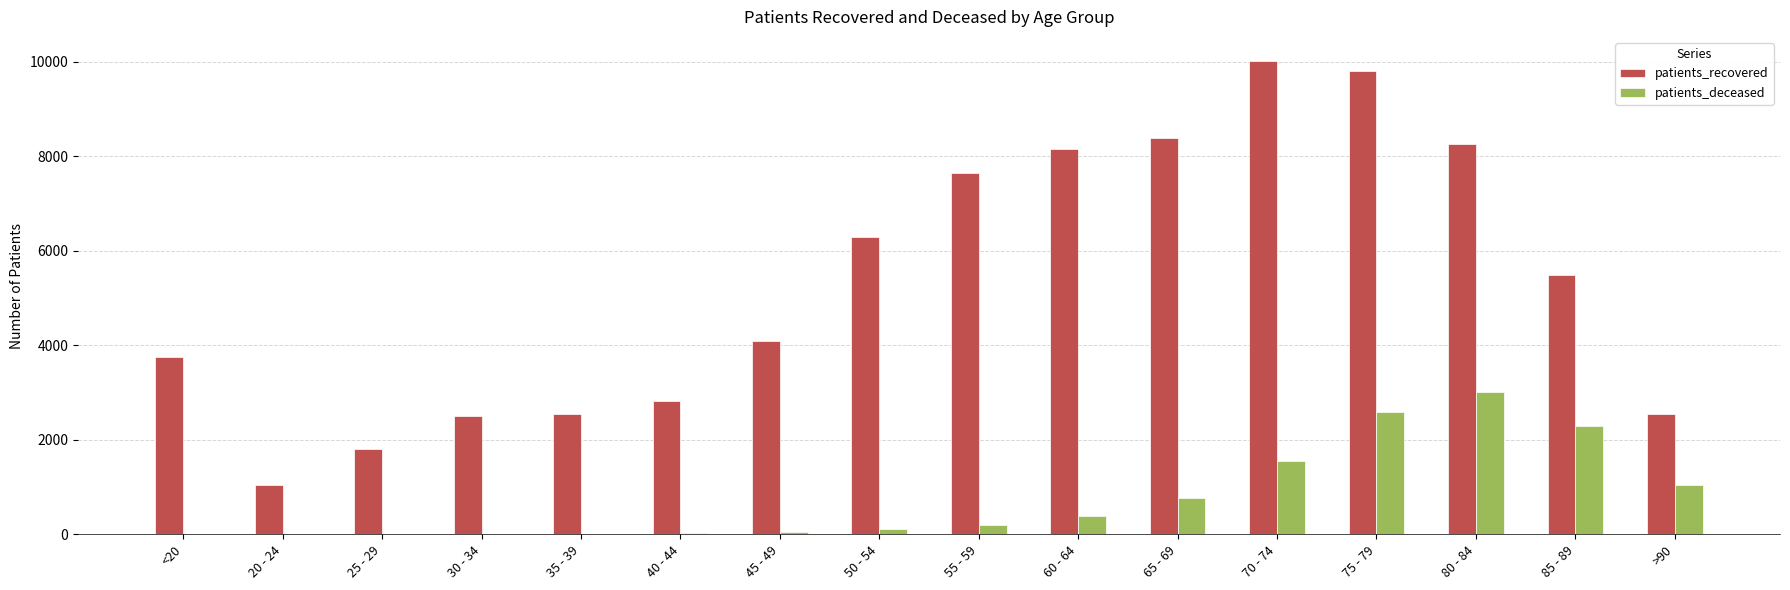

What is the maximum value for patients_deceased?

3015